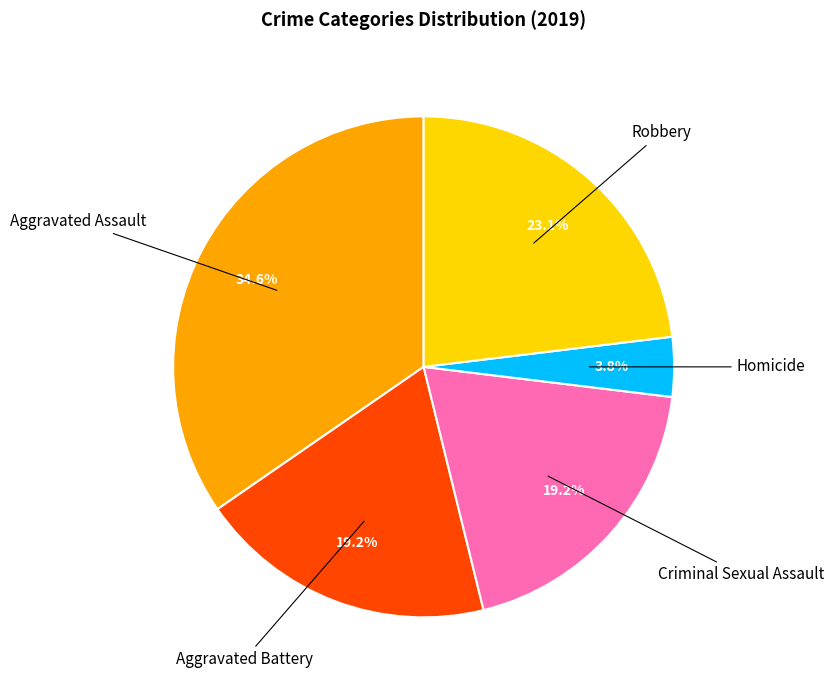

Is there a majority slice in this chart?

No